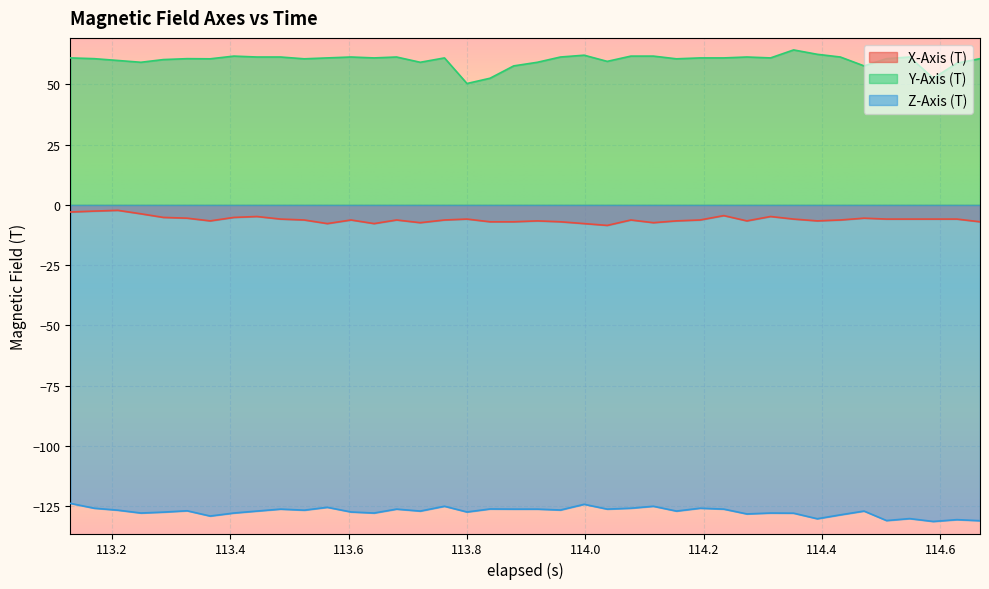

List the series in order of their overall mean, lowest first.

Z-Axis (T), X-Axis (T), Y-Axis (T)